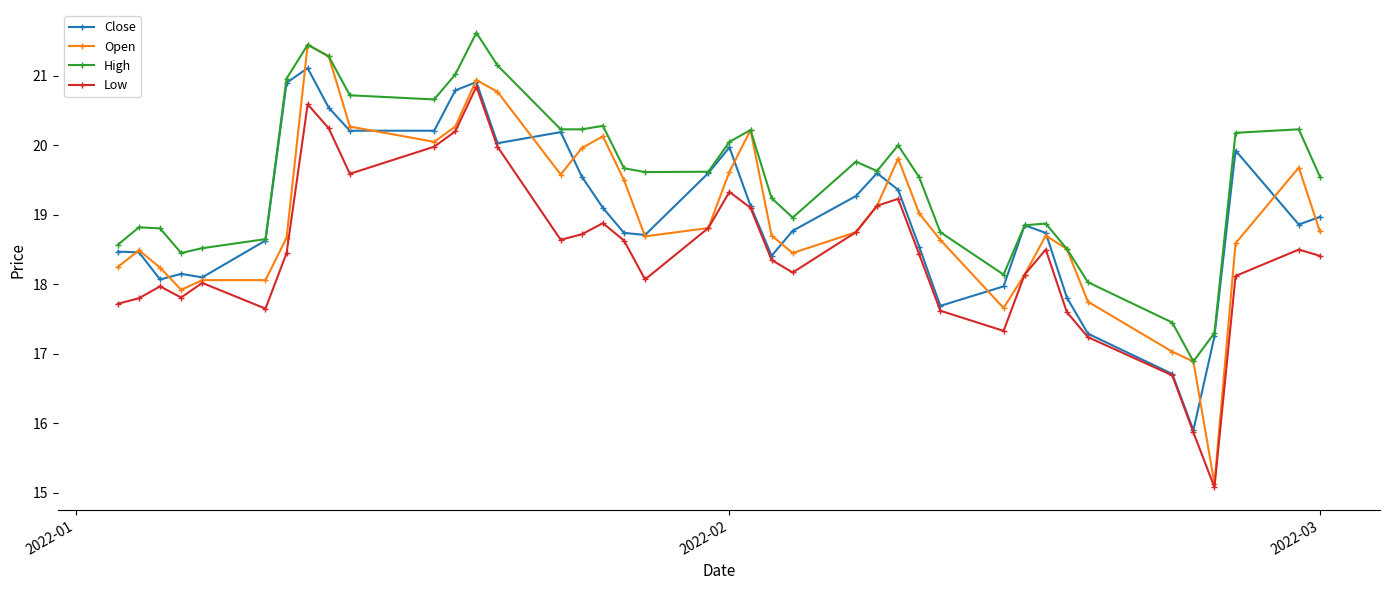

What is the average value of the High series?

19.5